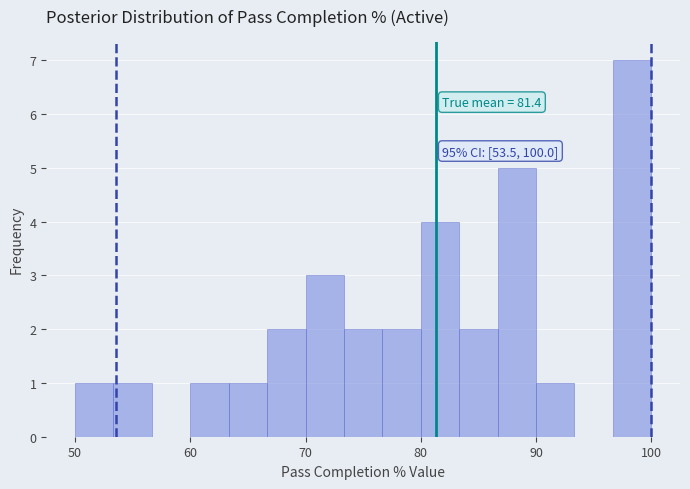

Around what value on the x-axis is the tallest bar? Give the approximate position of its centre, as read against the axis.

98